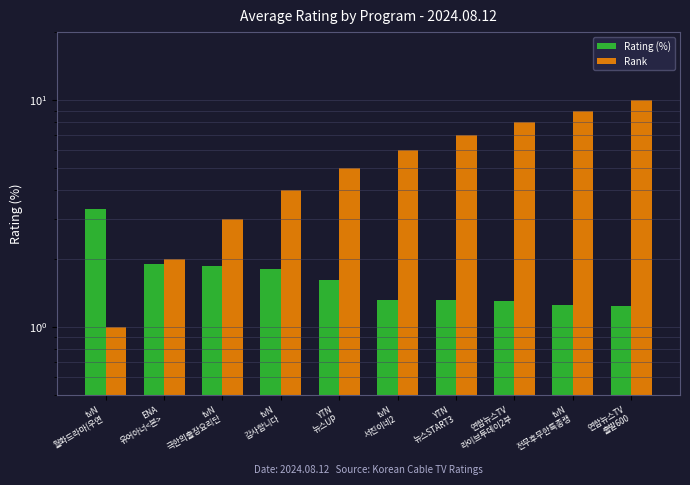

Which series has the largest range (max minus min)?

Rank